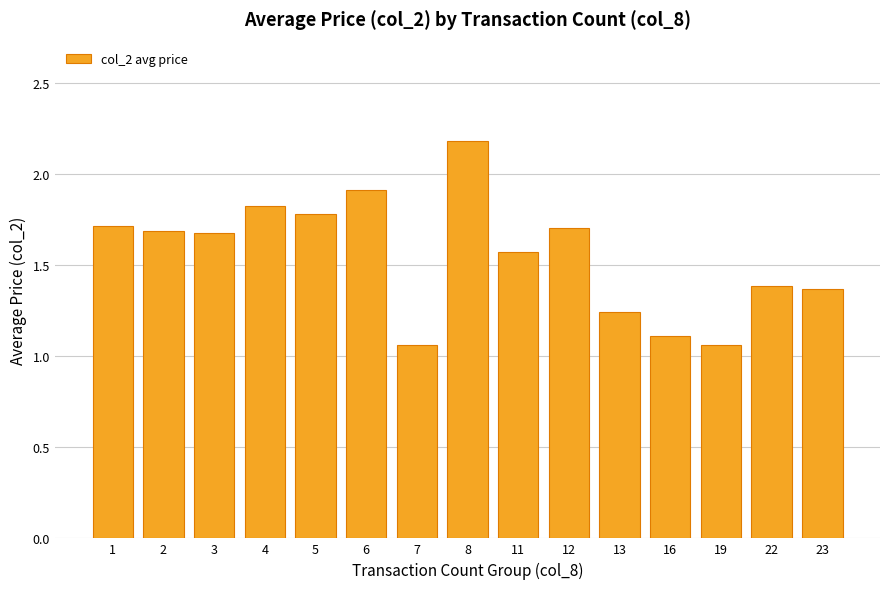

What is the sum of the values at 19 and 16?

2.2